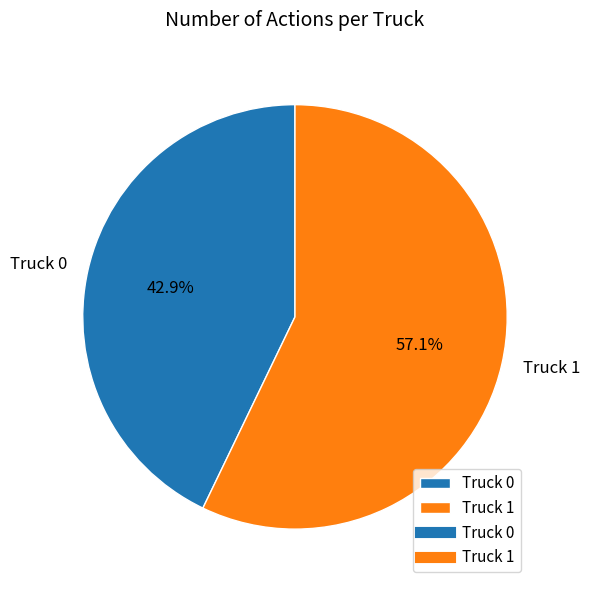

Which category has the biggest portion of the pie?

Truck 1